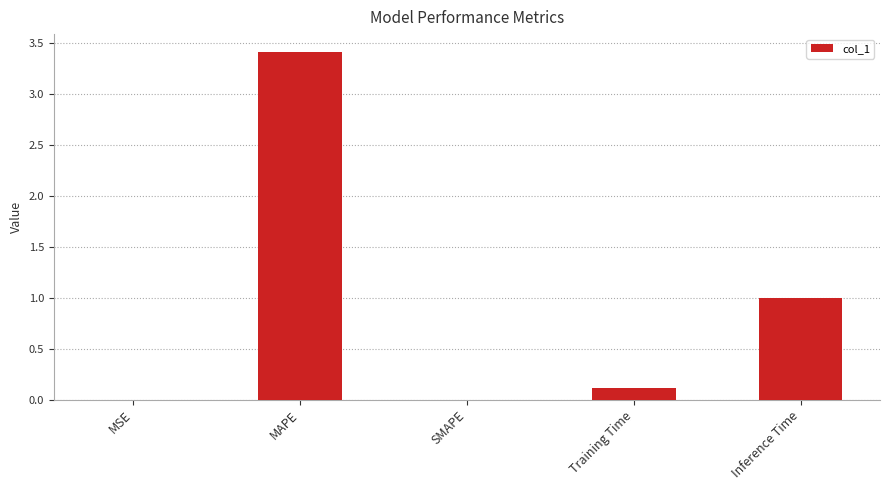

What is the change in value from Training Time to Inference Time?

+0.9